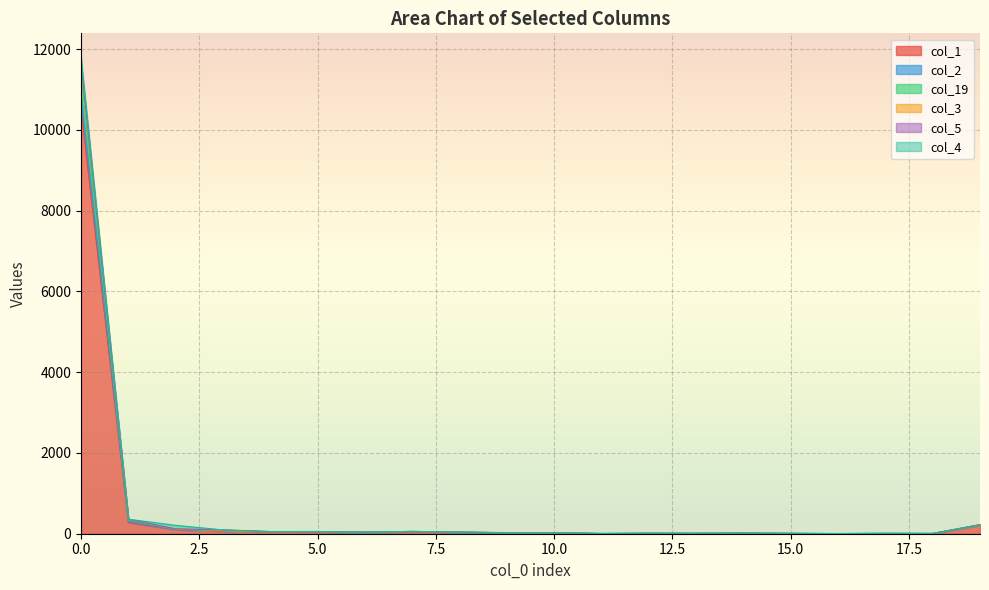

What is the value of the col_3 point at the 20th from the left?

222